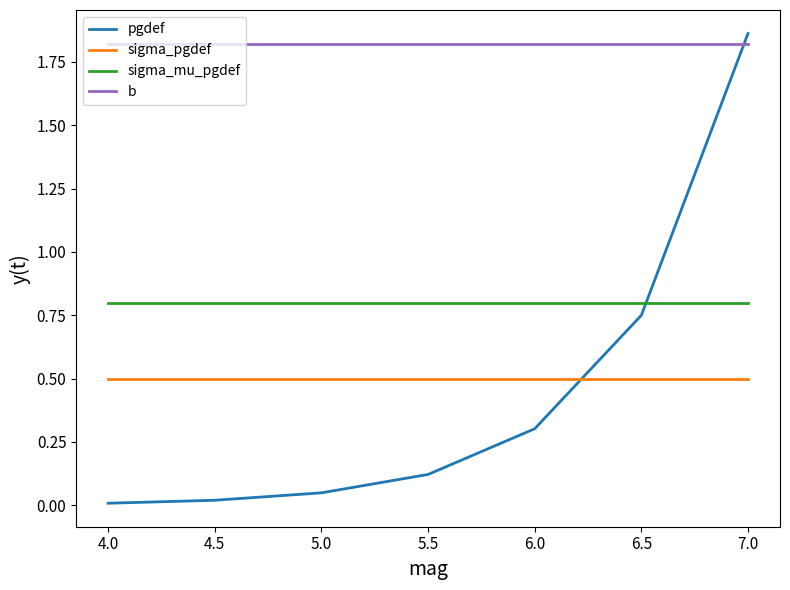

What are all the series names shown in the legend?

pgdef, sigma_pgdef, sigma_mu_pgdef, b